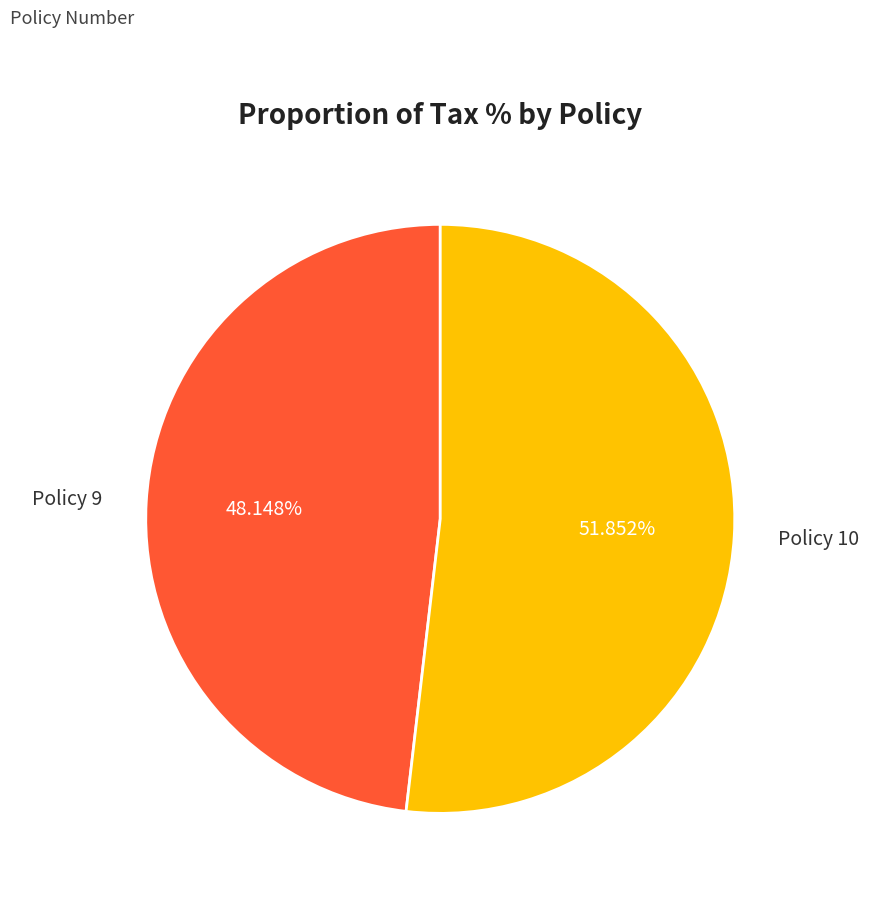

Is there a majority slice in this chart?

Yes